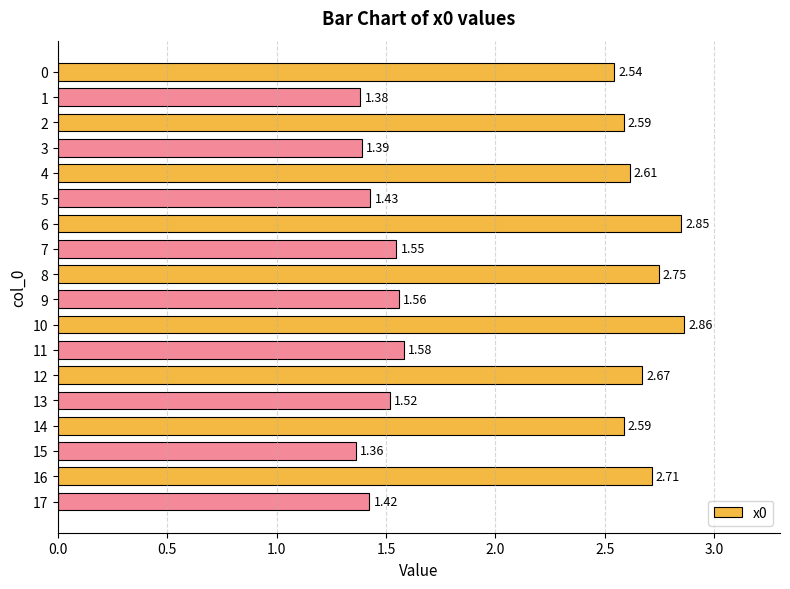

What is the sum of the values at 4 and 5?

4.0